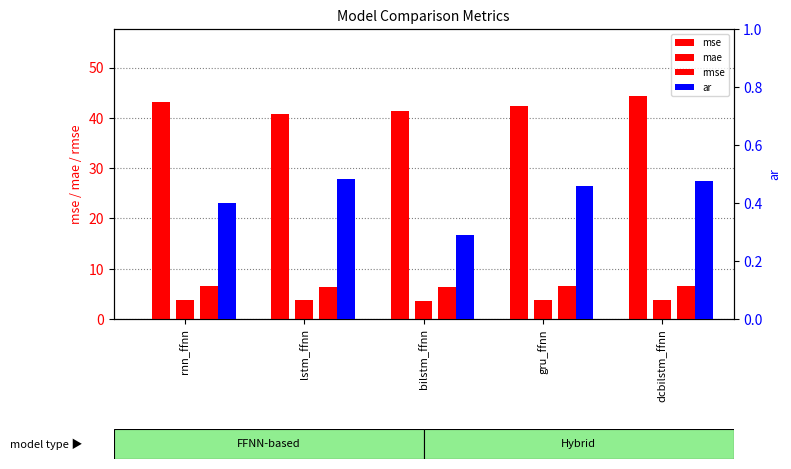

What is the label of the 4th bar from the left?

gru_ffnn